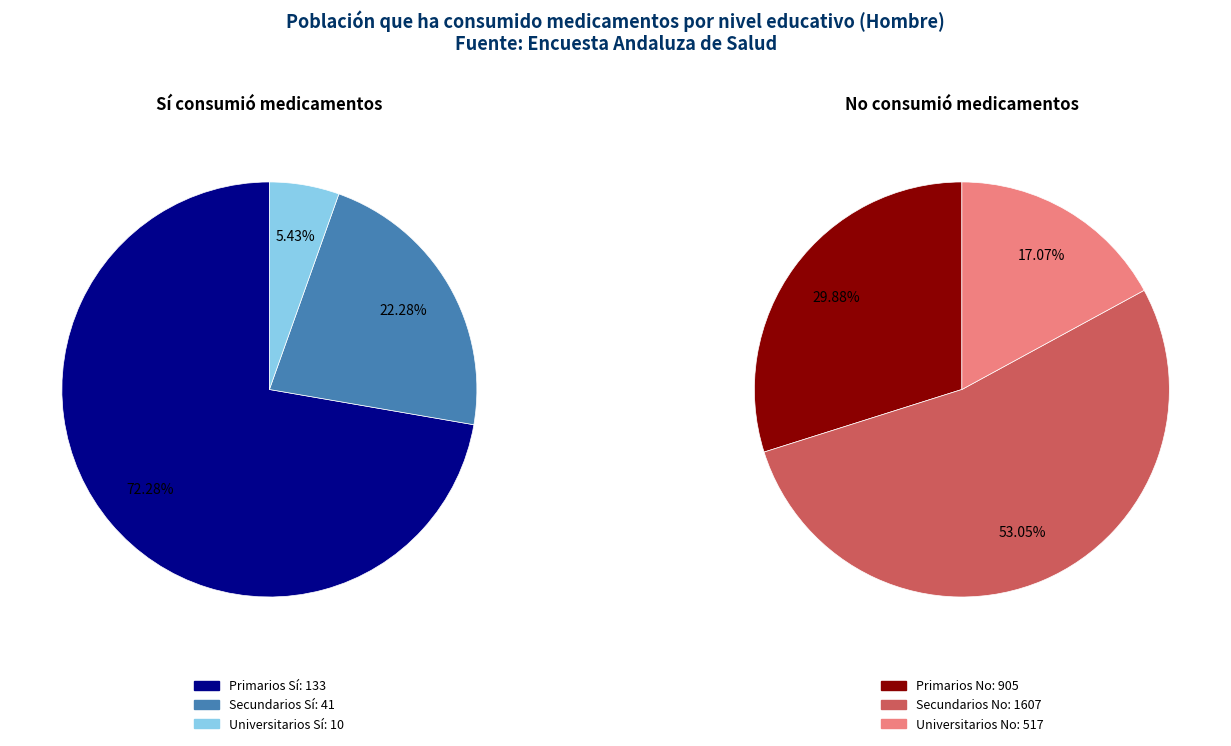

Is it true that Primarios is 2% of the pie?

False